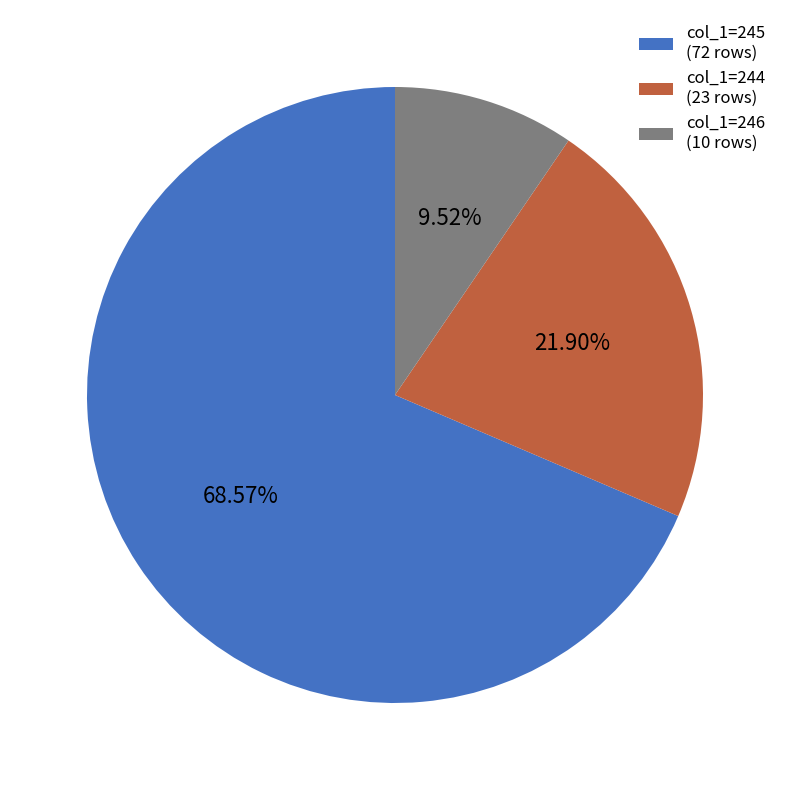

What is the ratio of the value at col_1=244 (23 rows) to the value at col_1=246 (10 rows)?

2.3